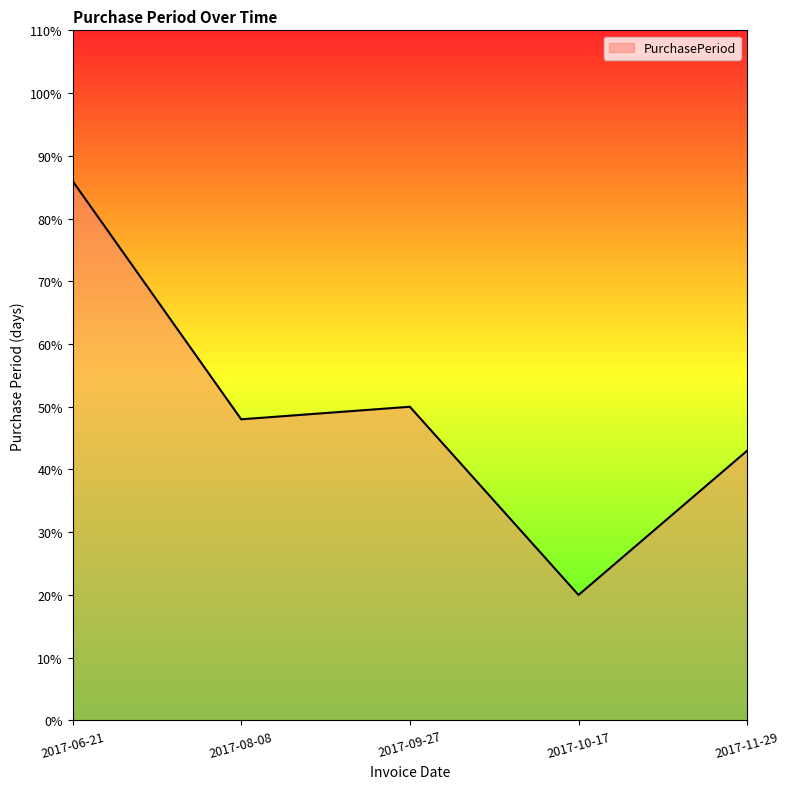

Reading left to right, list all the values displayed in this chart.

2017-06-21=86	2017-08-08=48	2017-09-27=50	2017-10-17=20	2017-11-29=43